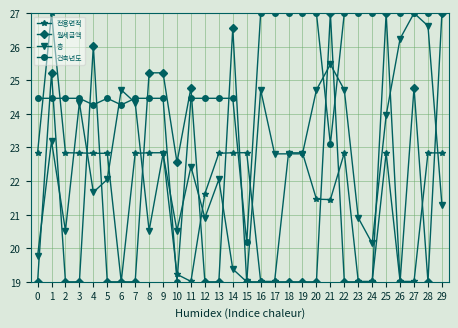

What is the lowest value of the 월세금액 series?

19.0